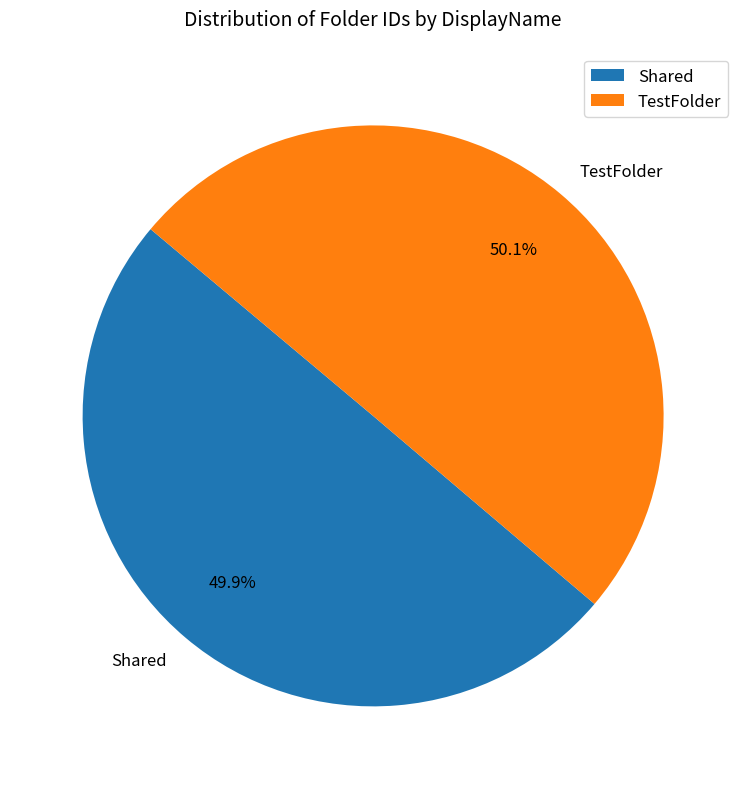

Approximately how many times larger is the value at TestFolder compared to Shared?

1.0